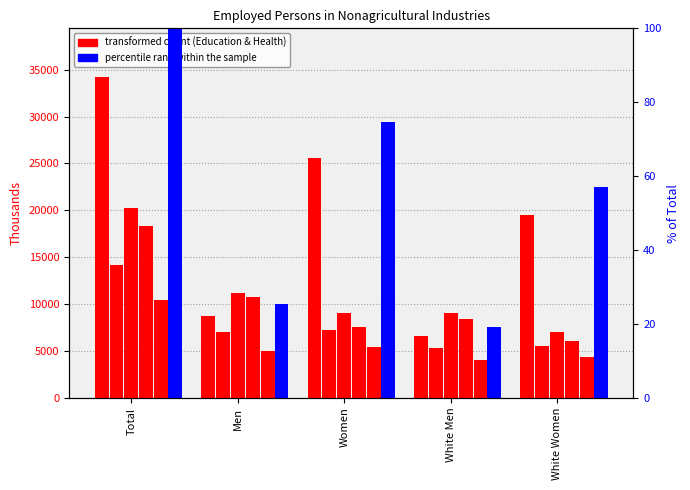

Where does the percentile rank within the sample series first go above 56?

Total